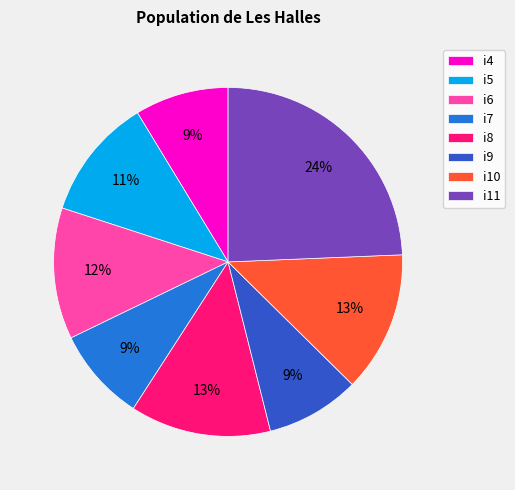

To the nearest percent, what is the average slice percentage?

12%